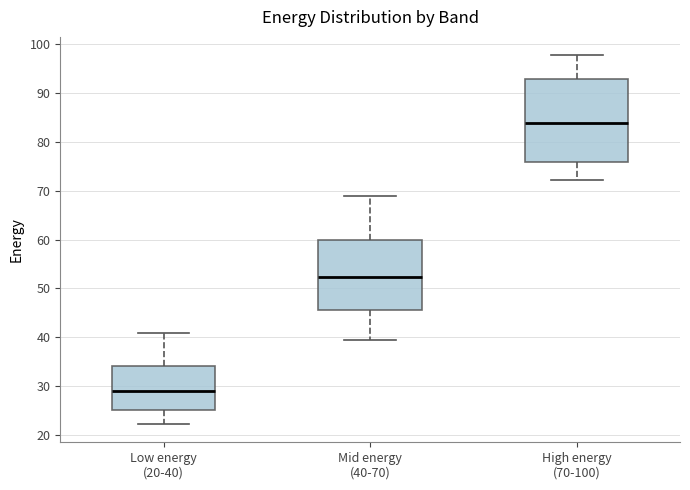

Where is the upper edge of the box for Low energy (20-40) on the y-axis? The values are not printed on the chart, so give them approximately, as read against the axis.

34